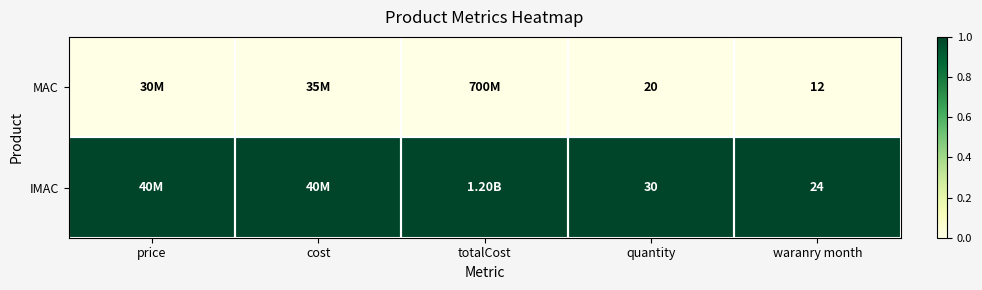

Which series changed the most between quantity and waranry month?

MAC